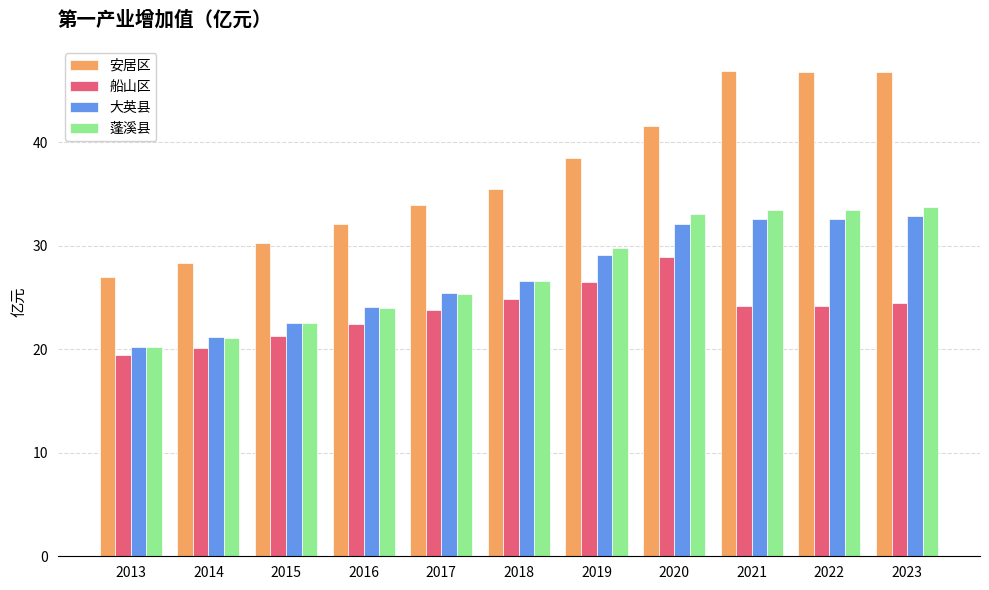

Between 2017 and 2022, which series saw the biggest shift?

安居区